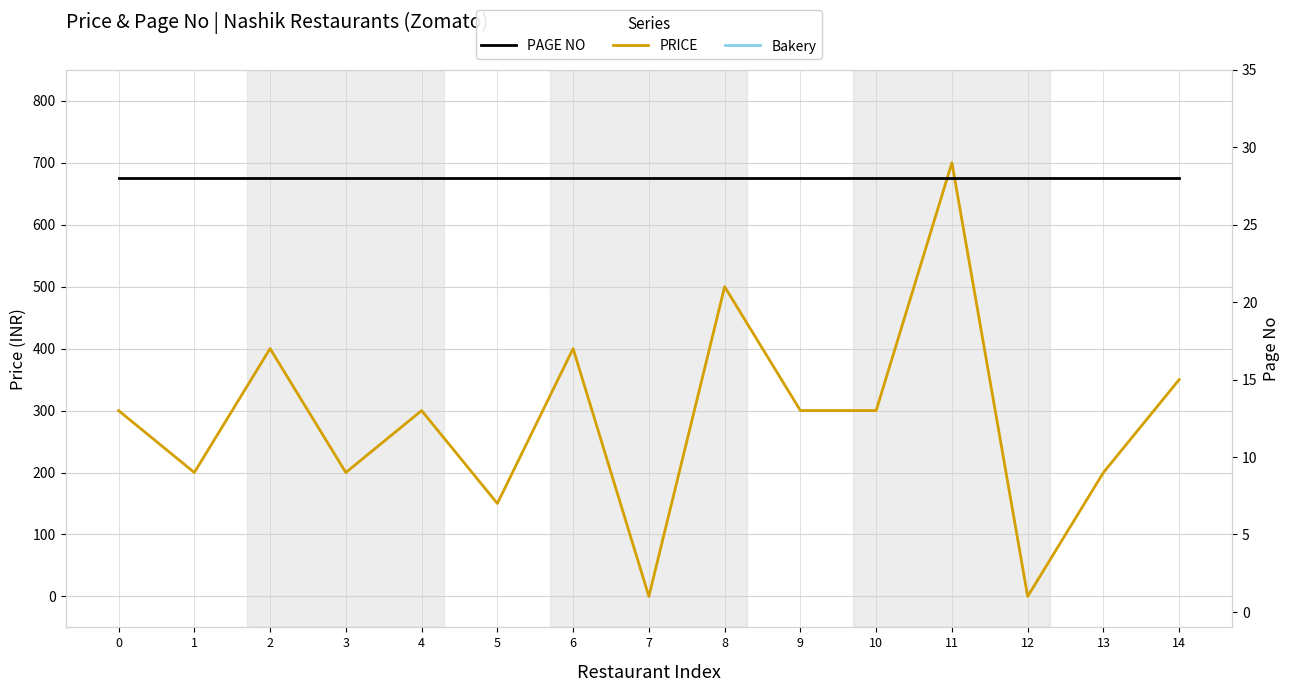

True or false: PRICE has more than 0 points higher than both neighbors.

True